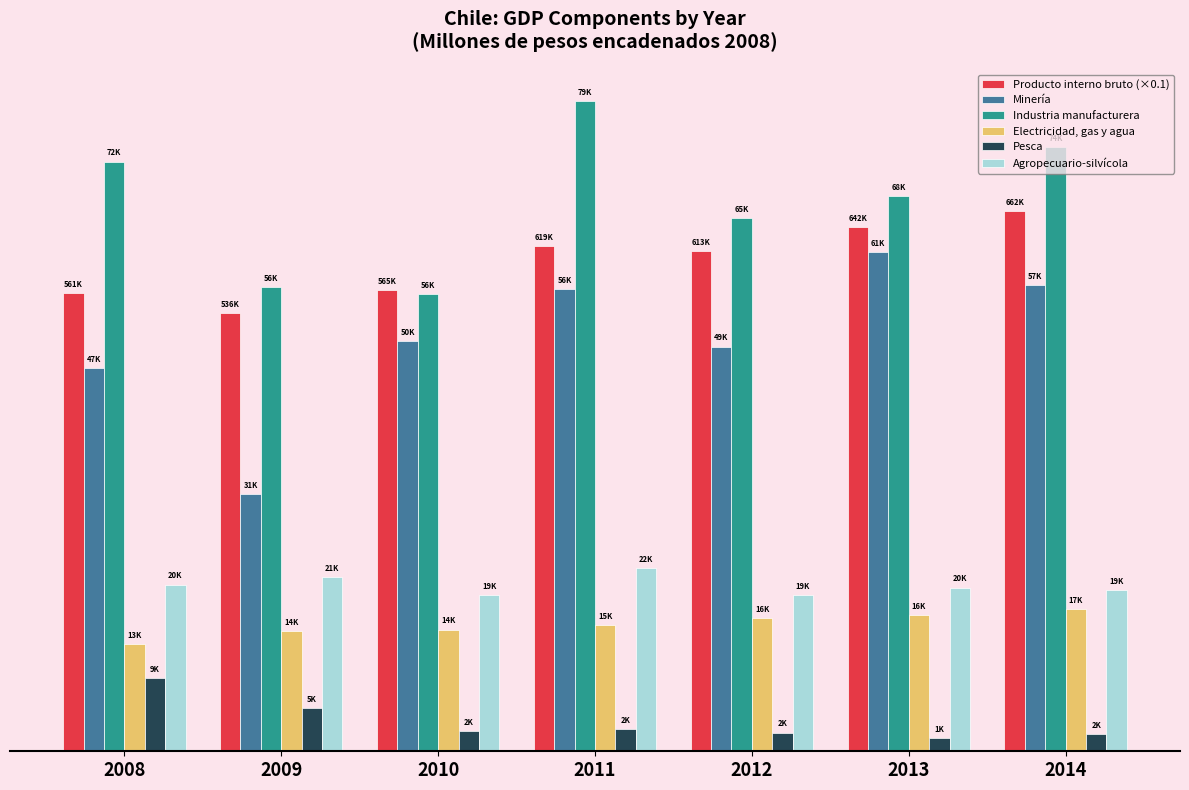

Which series changed the most between 2008 and 2009?

Minería